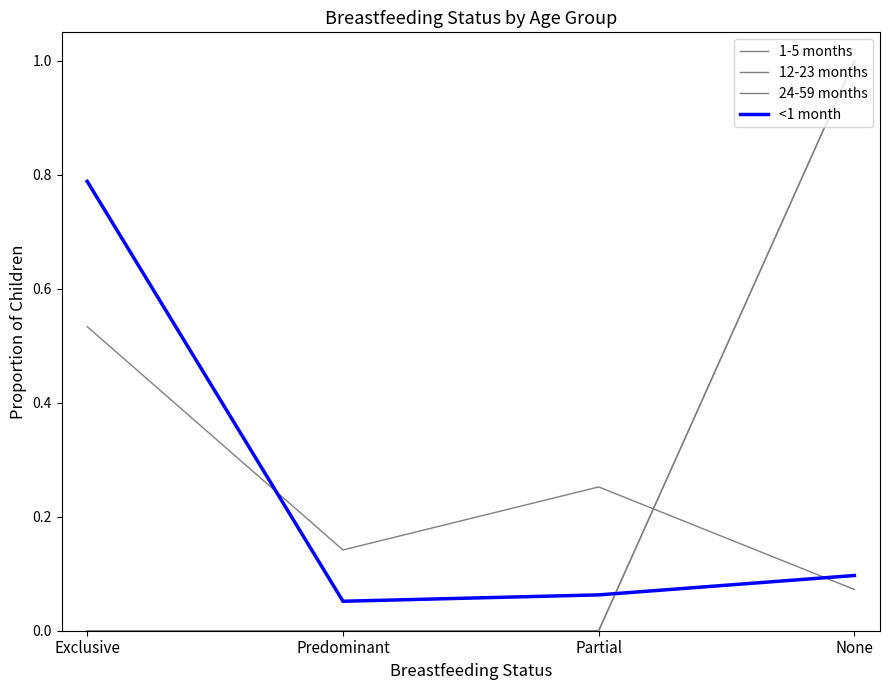

Reading left to right, transcribe all the data shown in this chart.

1-5 months: 0.5	0.1	0.3	0.1
12-23 months: 0.0	0.0	0.0	1.0
24-59 months: 0.0	0.0	0.0	1.0
<1 month: 0.8	0.1	0.1	0.1